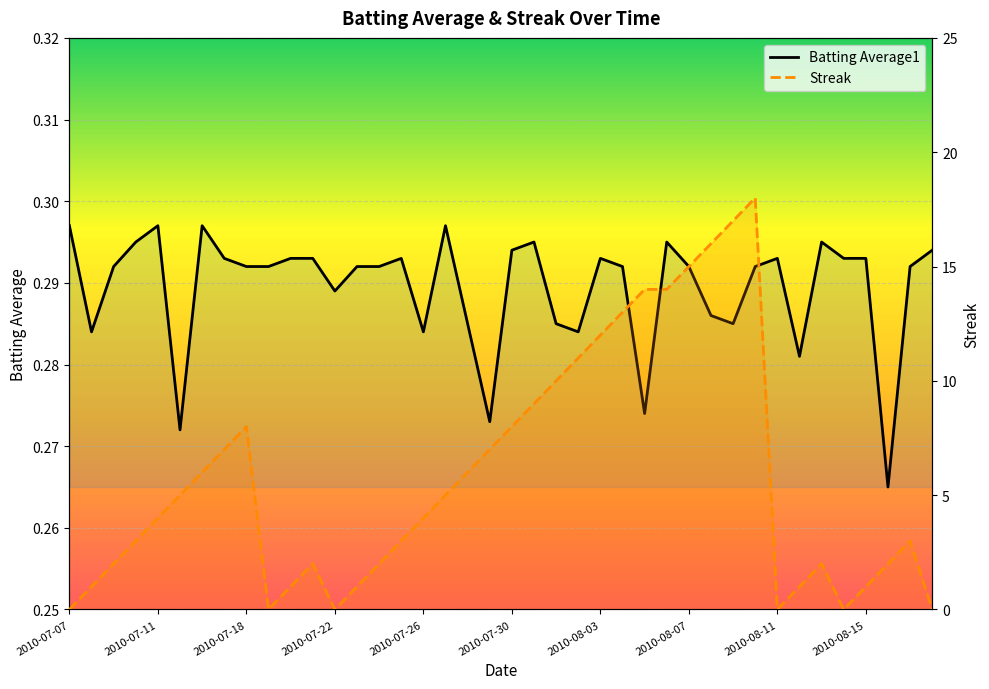

Is it true that Batting Average1 equals 0.3 at 2010-07-22?

True